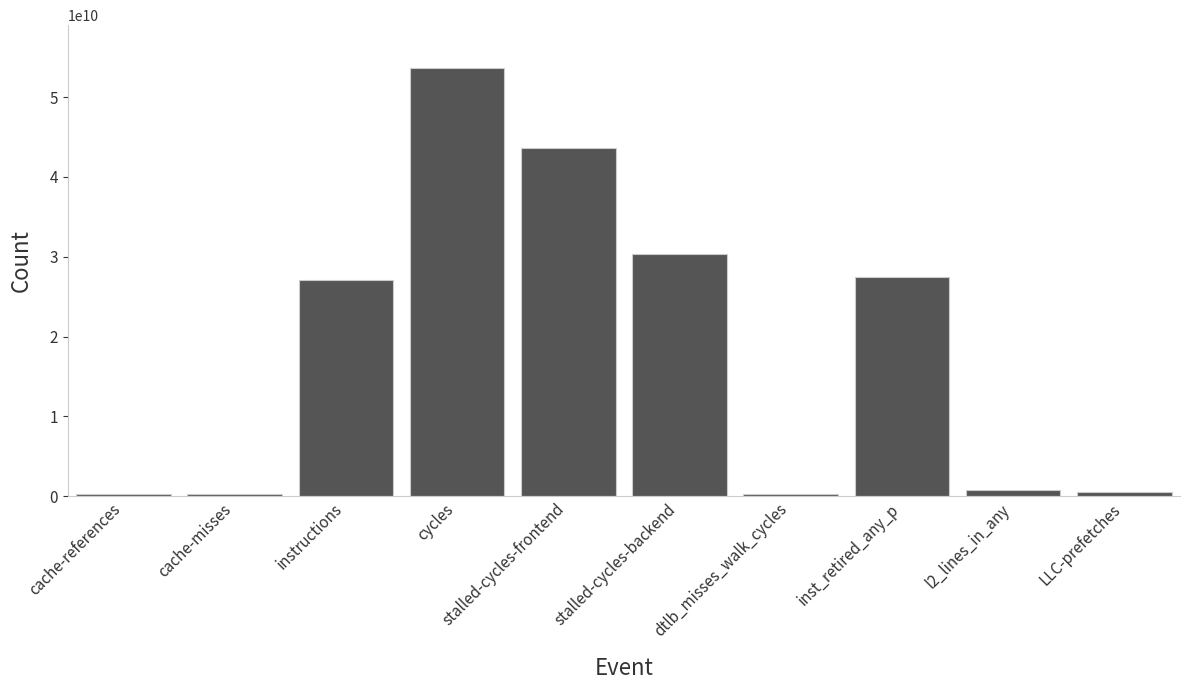

What is the label of the 6th bar from the right?

stalled-cycles-frontend